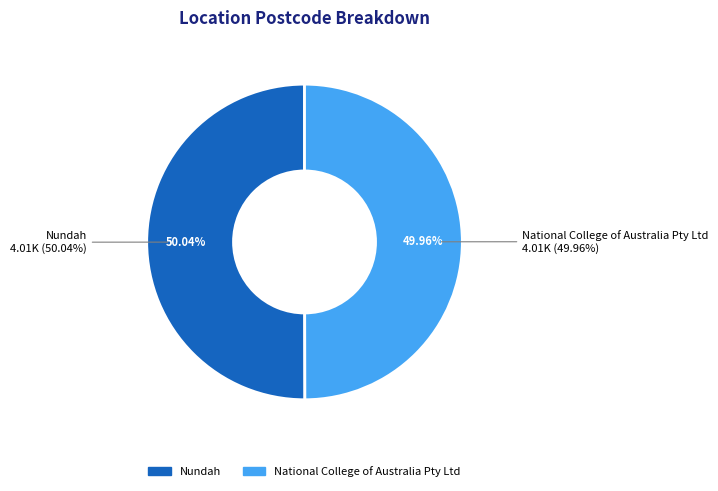

Rank the categories by value from lowest to highest.

National College of Australia Pty Ltd, Nundah